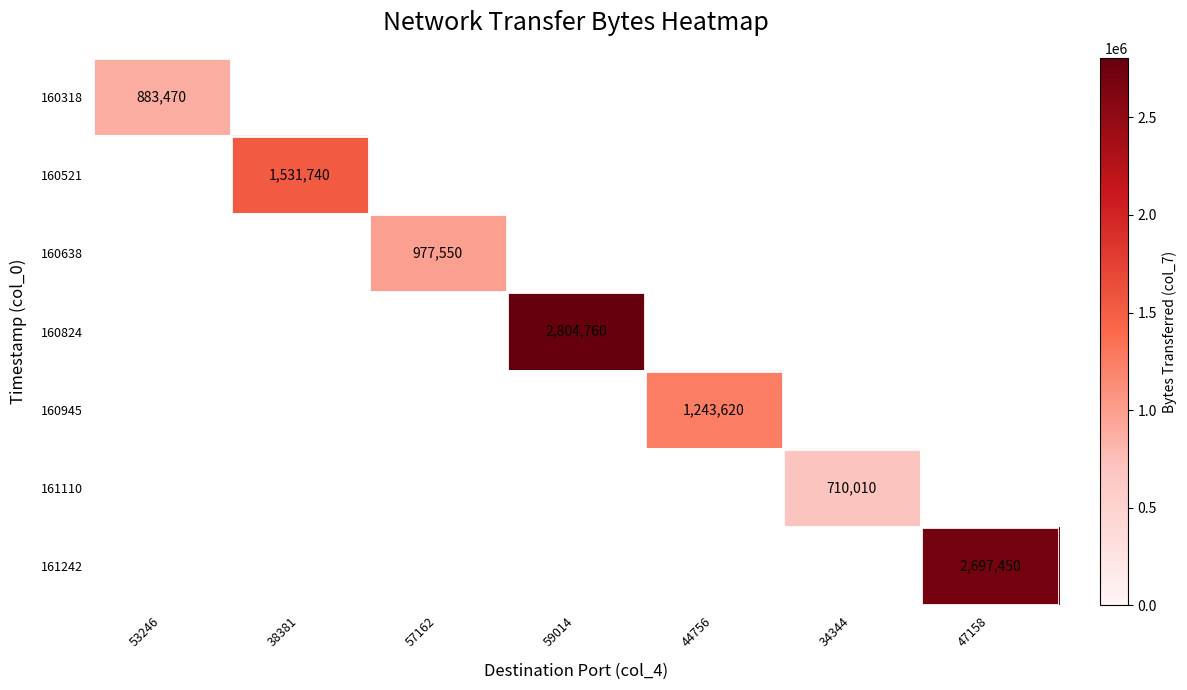

Is it true that 160638 equals 1326891 at 57162?

False